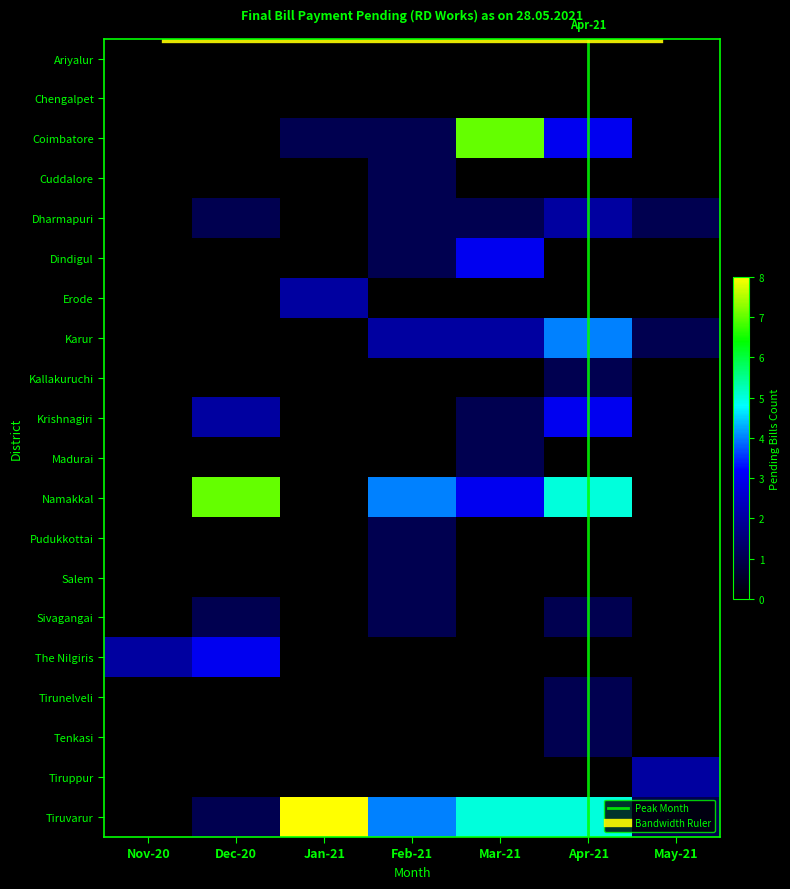

Count the Salem values in the range 0 to 1.

7